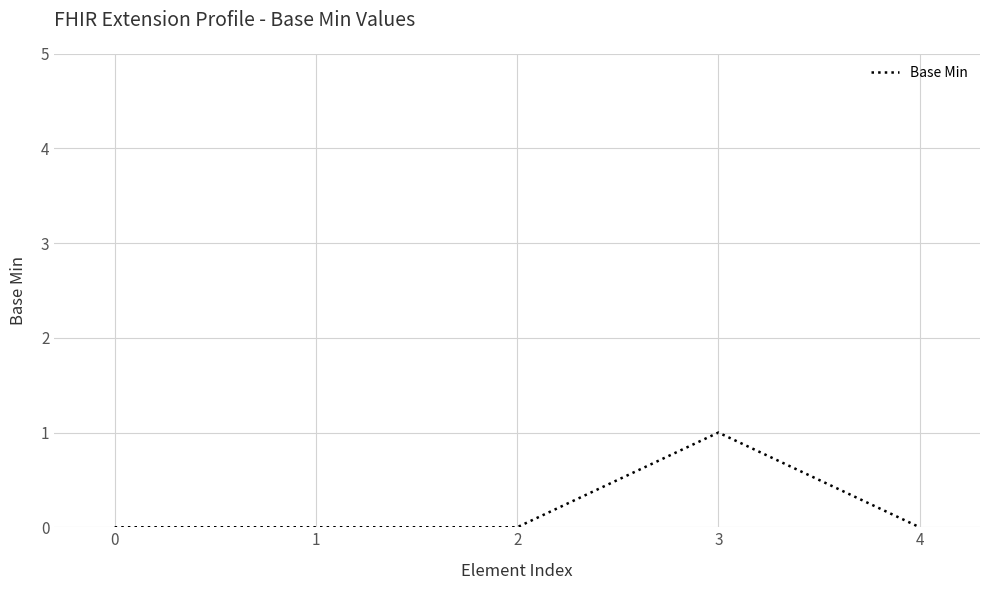

The value at 4 is 0. True or false?

True